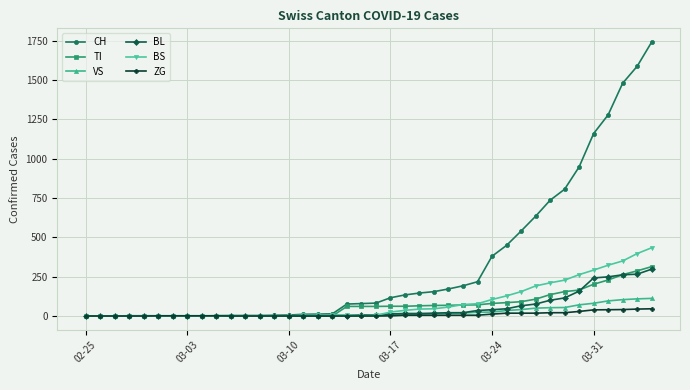

How many categories are shown in the chart?

40